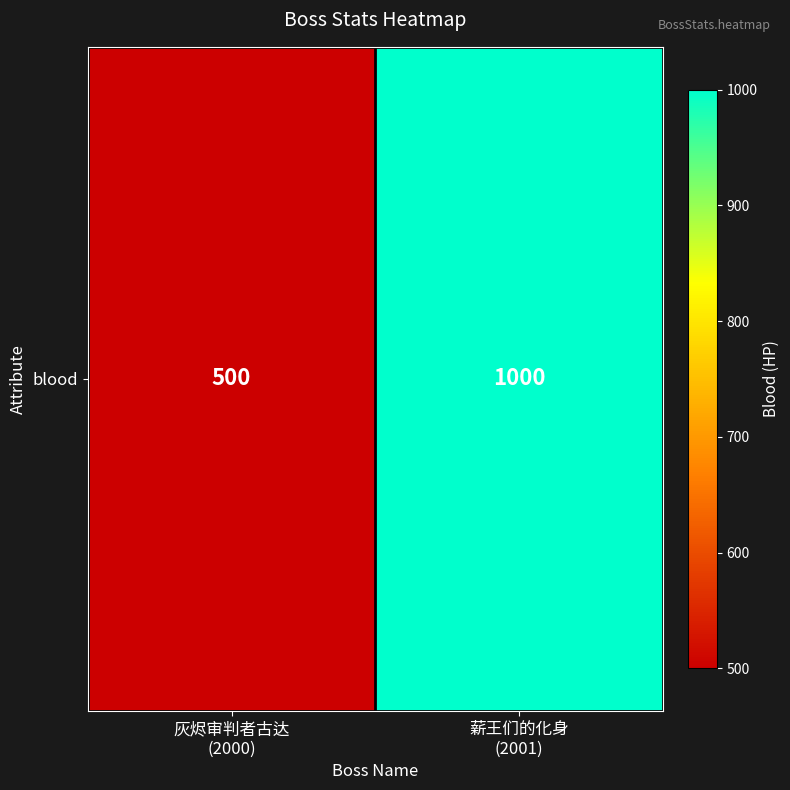

Reading right to left, what are all the values shown in this chart?

薪王们的化身
(2001)=1000	灰烬审判者古达
(2000)=500